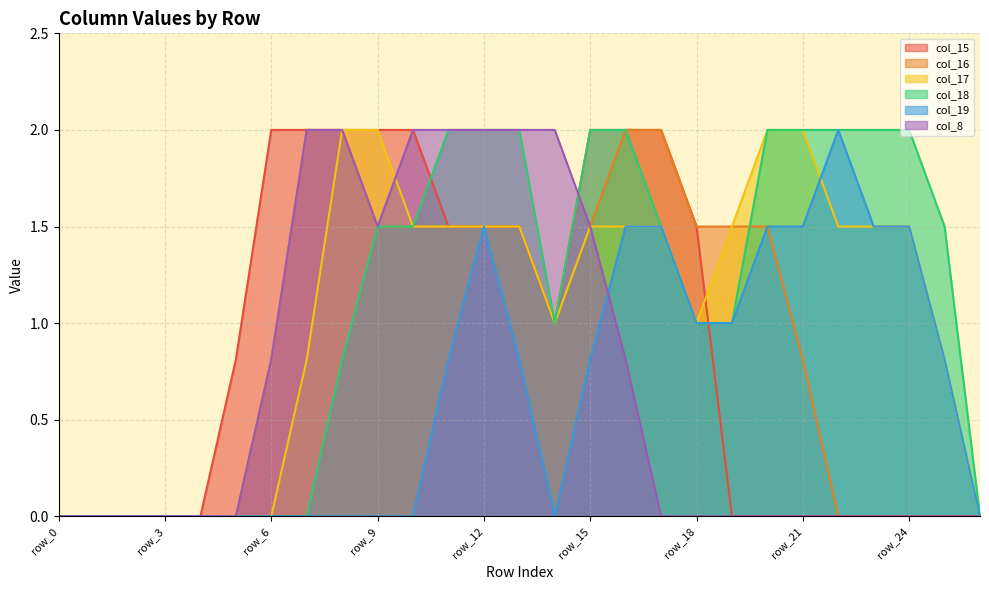

Which series has the largest total across all categories?

col_18